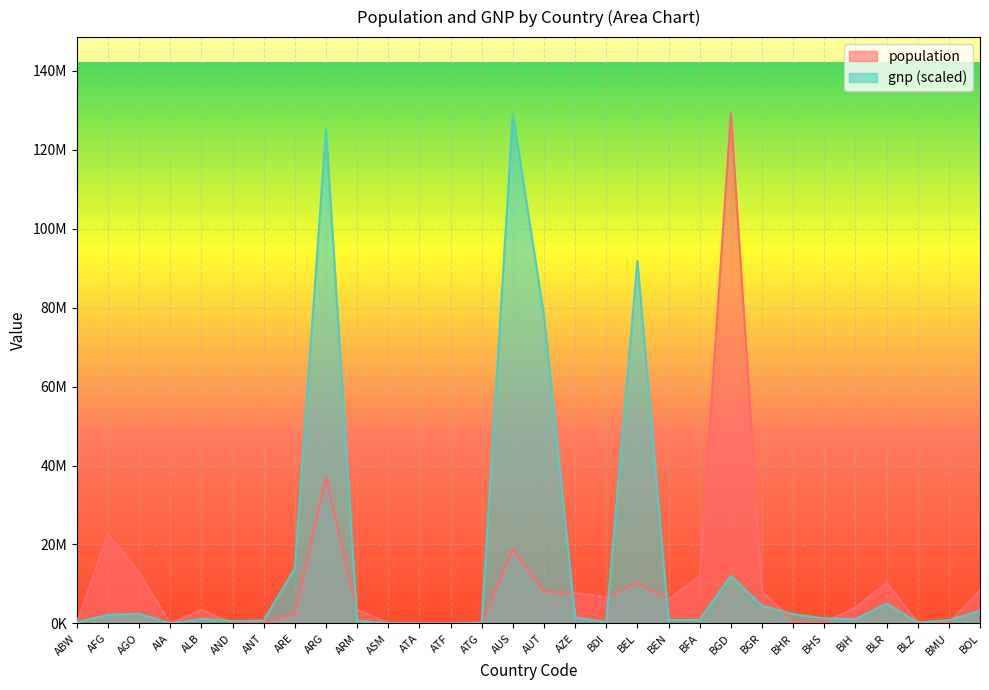

Where do population and gnp first cross each other?

ABW and AFG